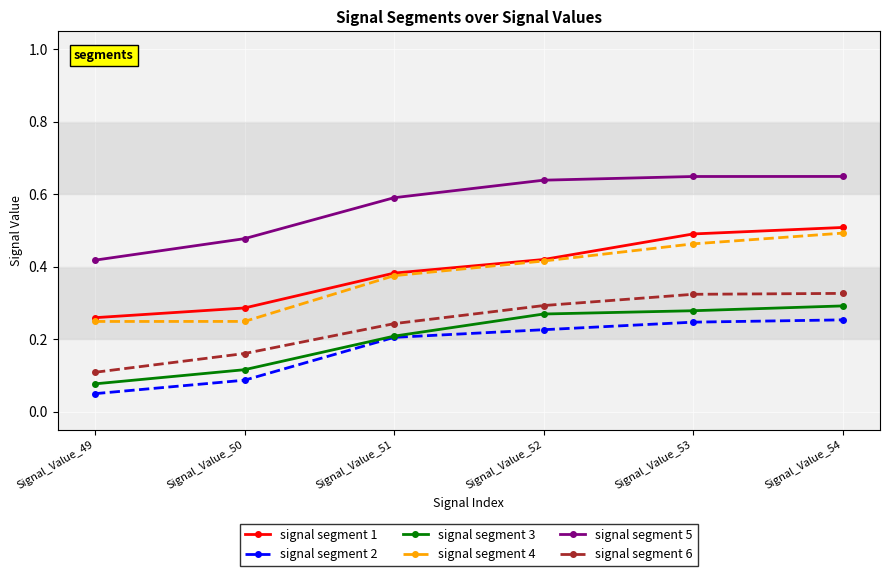

What are all the series names shown in the legend?

signal segment 1, signal segment 2, signal segment 3, signal segment 4, signal segment 5, signal segment 6